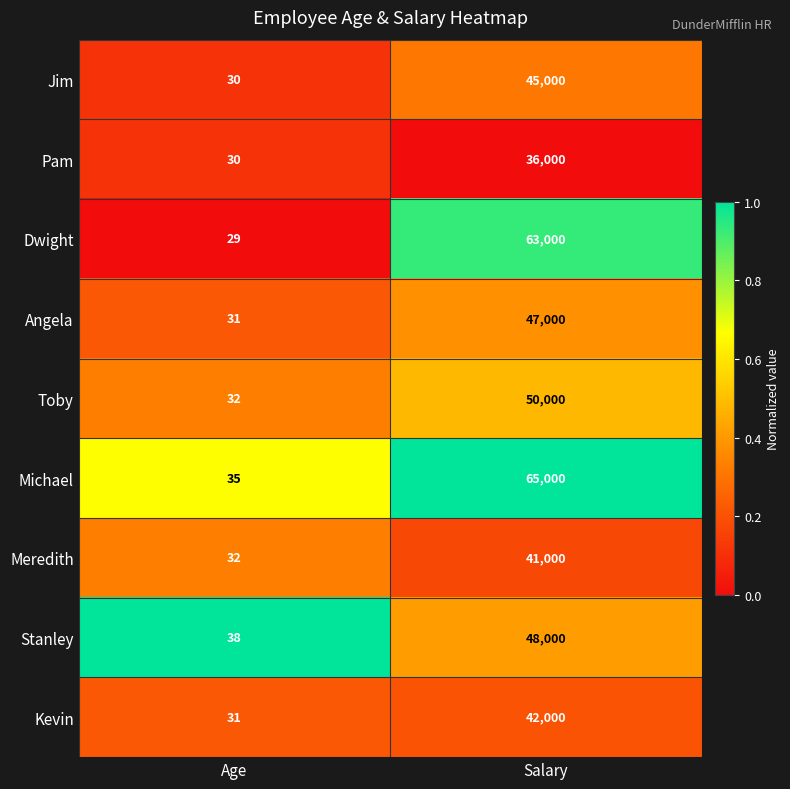

Reading left to right, list all the values displayed in this chart.

Jim: 30	45000
Pam: 30	36000
Dwight: 29	63000
Angela: 31	47000
Toby: 32	50000
Michael: 35	65000
Meredith: 32	41000
Stanley: 38	48000
Kevin: 31	42000